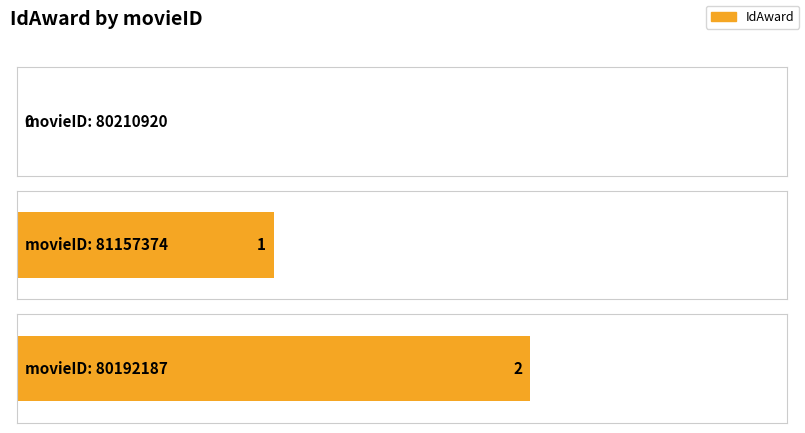

List the labels in order of value, smallest first.

80210920, 81157374, 80192187